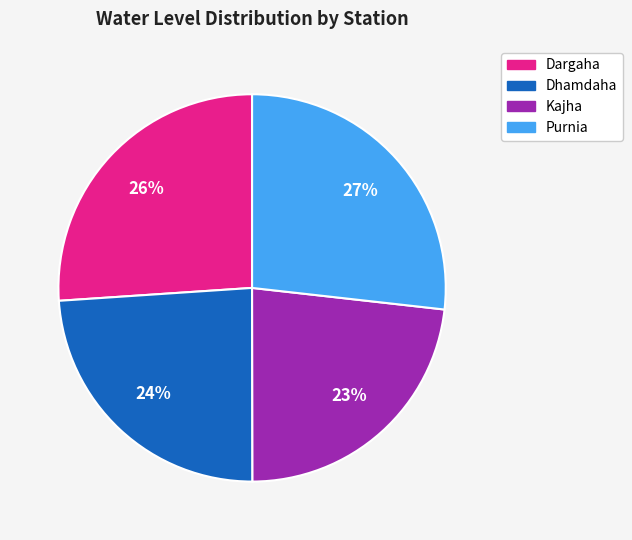

Which slice is the smallest?

Kajha